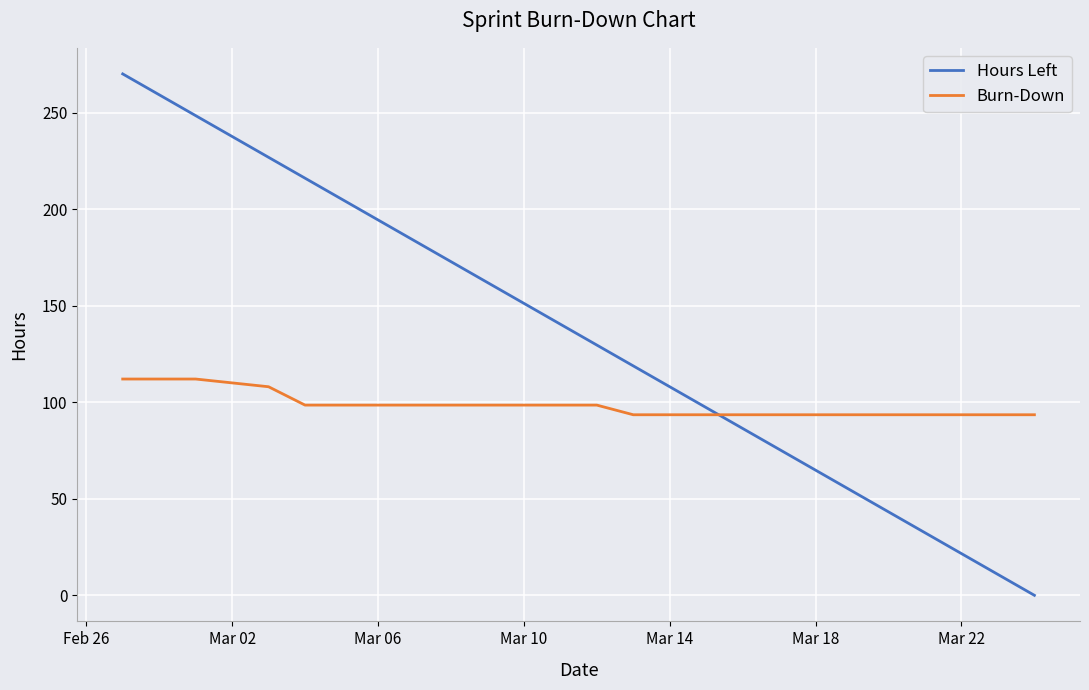

List the series in order of their overall mean, highest first.

Hours Left, Burn-Down